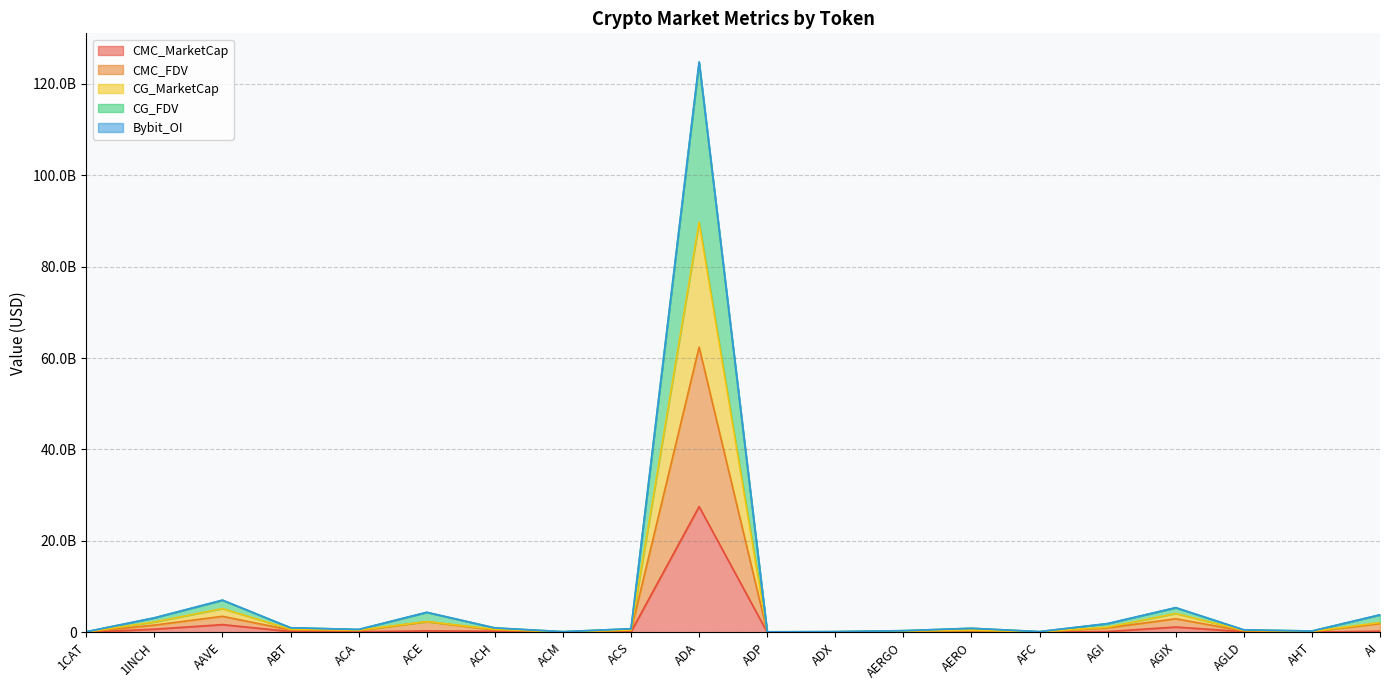

Does the chart have visible grid lines?

Yes